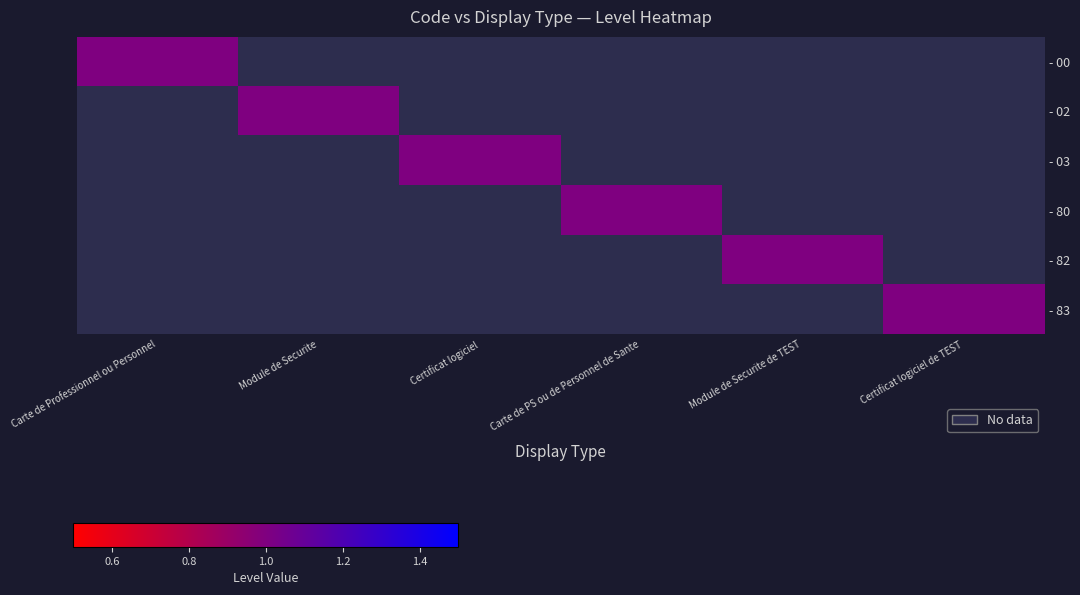

At which category is the sum across all series the highest?

Carte de Professionnel ou Personnel